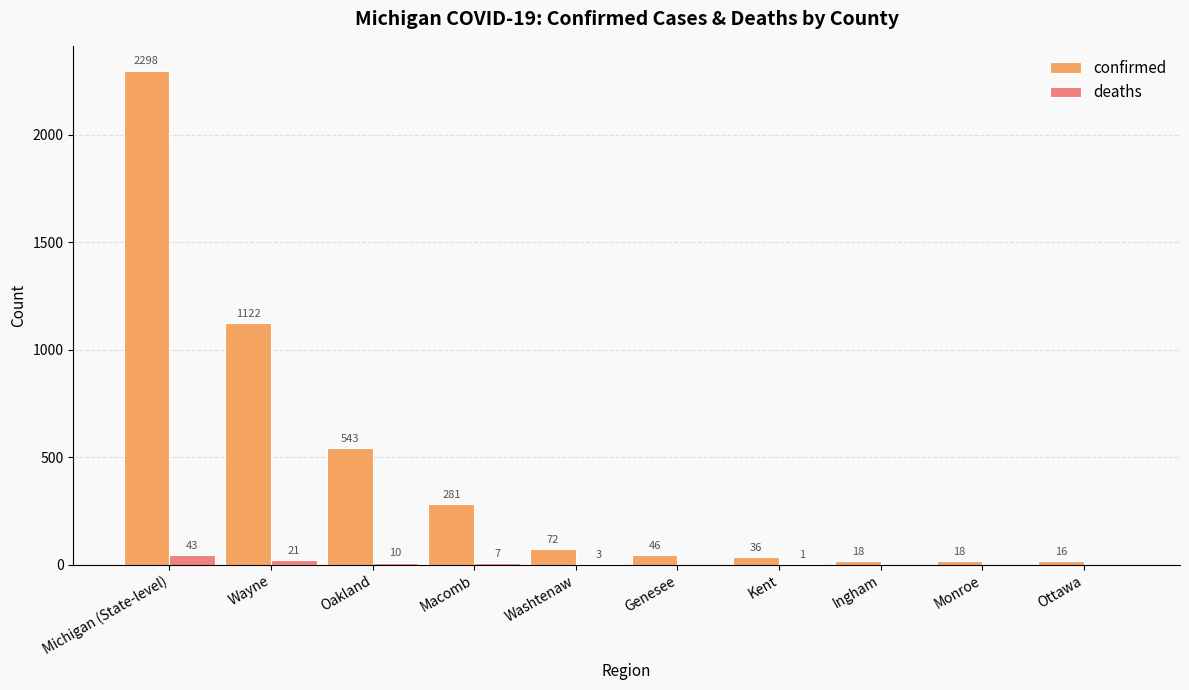

What is the greatest value displayed?

2298